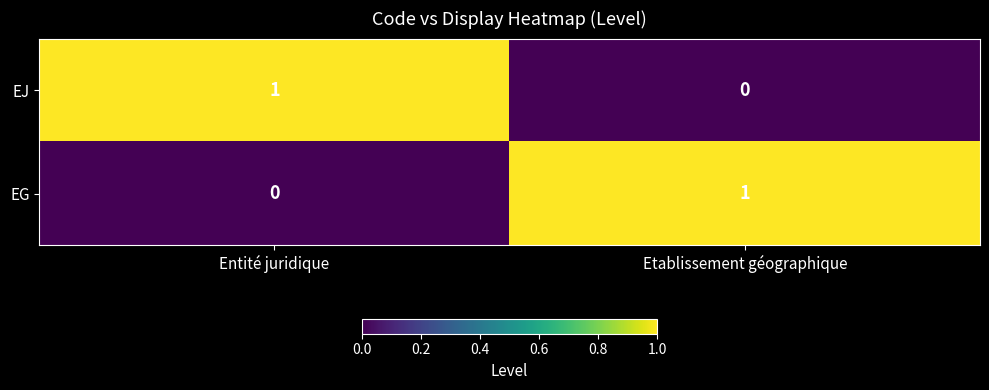

At which label is EG closest to 0?

Entité juridique